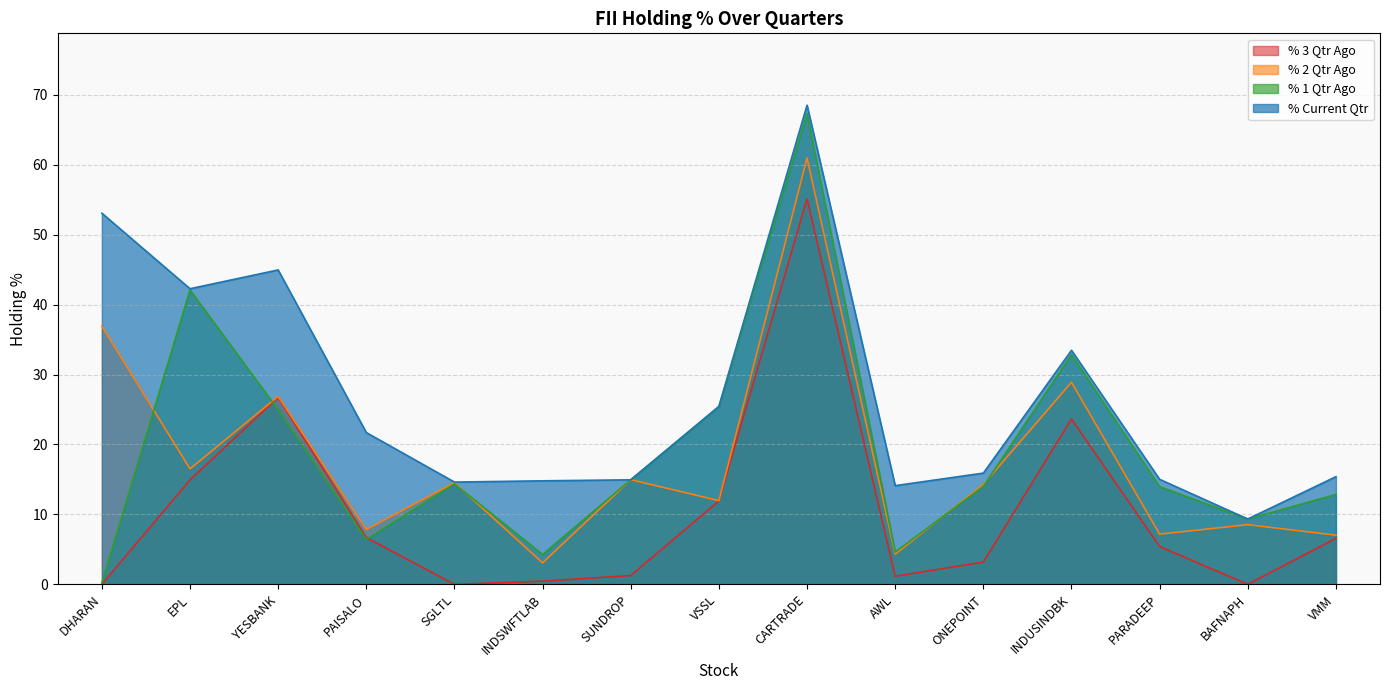

True or false: % 3 Qtr Ago has more than 0 interior local peaks.

True